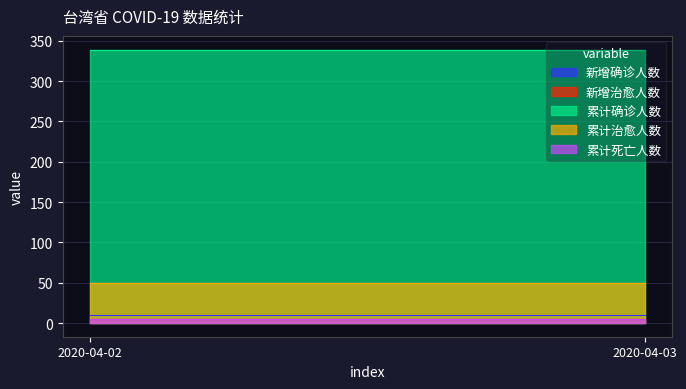

The value of 累计死亡人数 at 2020-04-03 is 2. True or false?

False